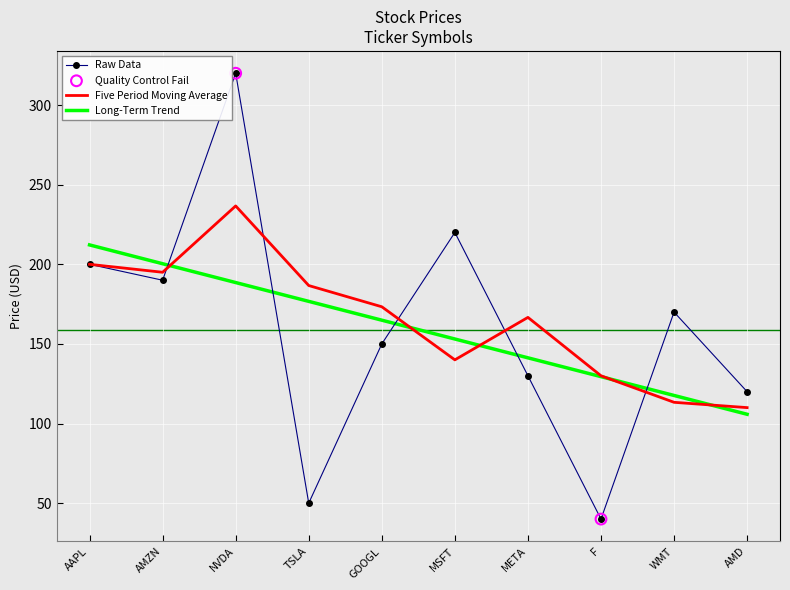

What is the difference between the highest and lowest values at META?

36.7